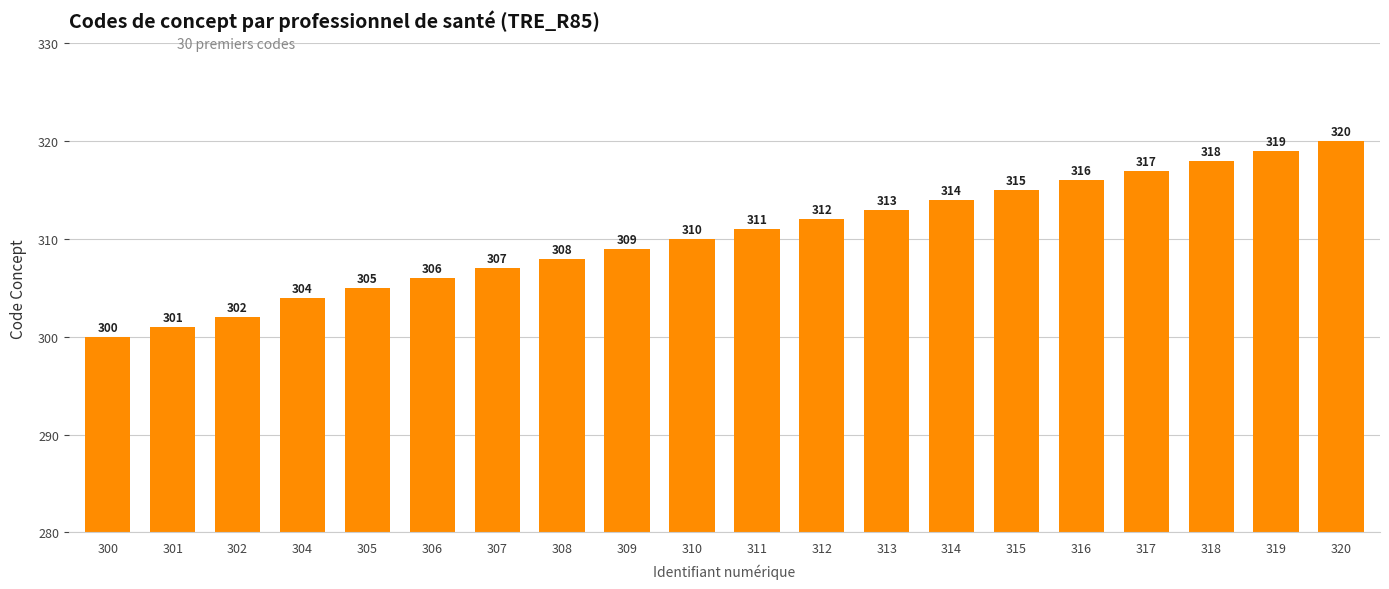

The chart shows a value of 461 at 311. True or false?

False